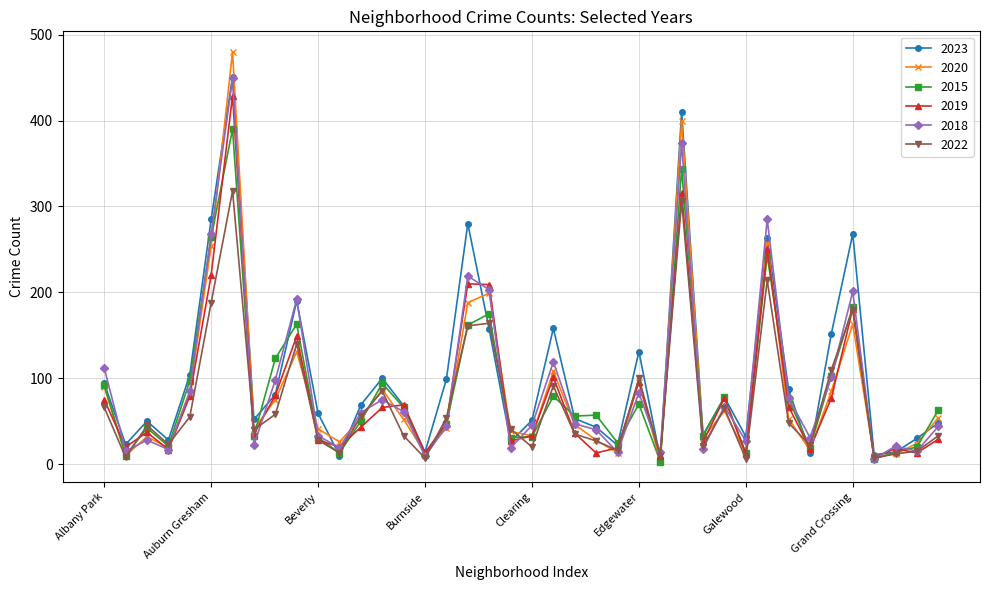

How many interior local peaks does the 2020 series have?

11